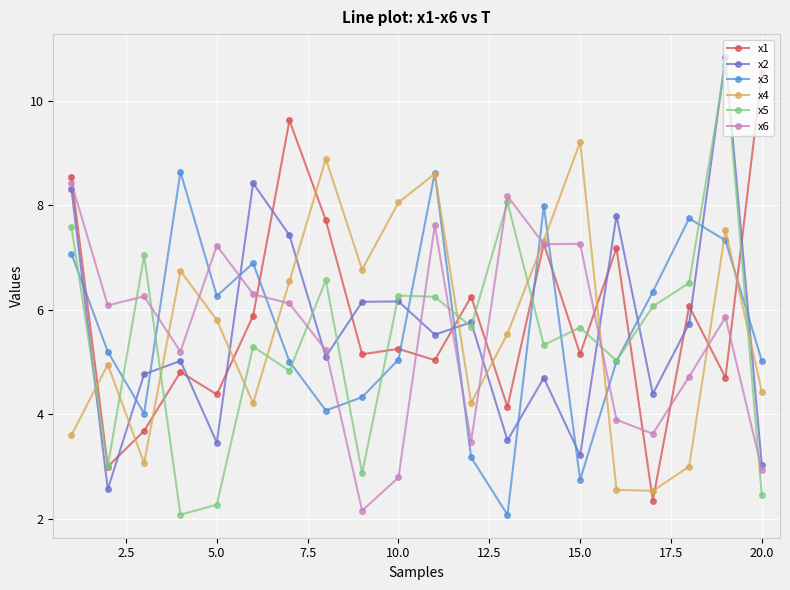

Which series has the largest range (max minus min)?

x5